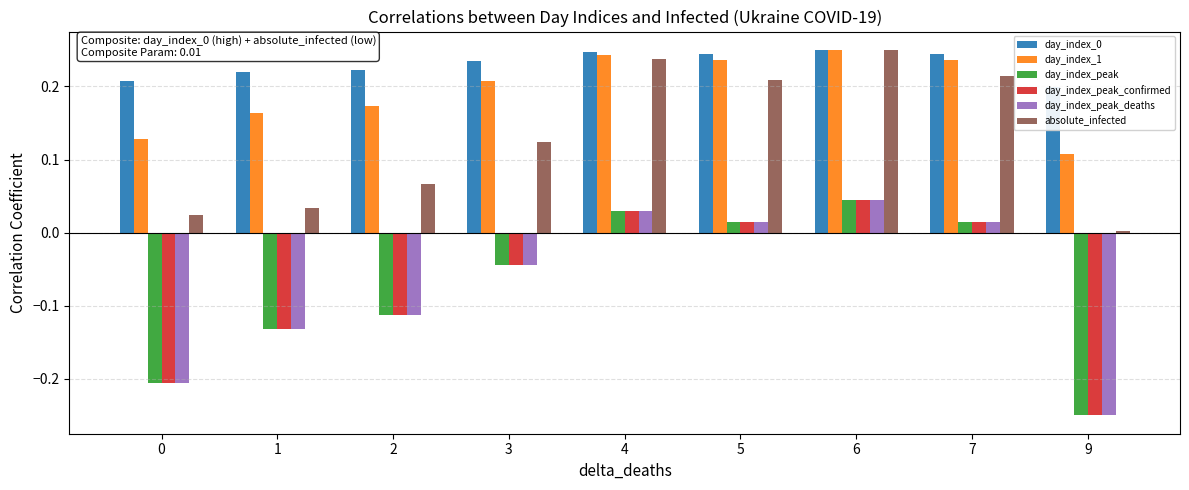

Between 0 and 3, which series saw the biggest shift?

day_index_peak